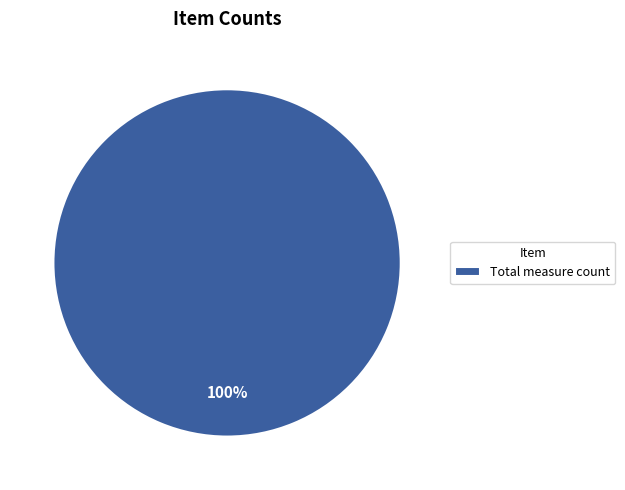

Is it true that Total measure count is 93% of the pie?

False